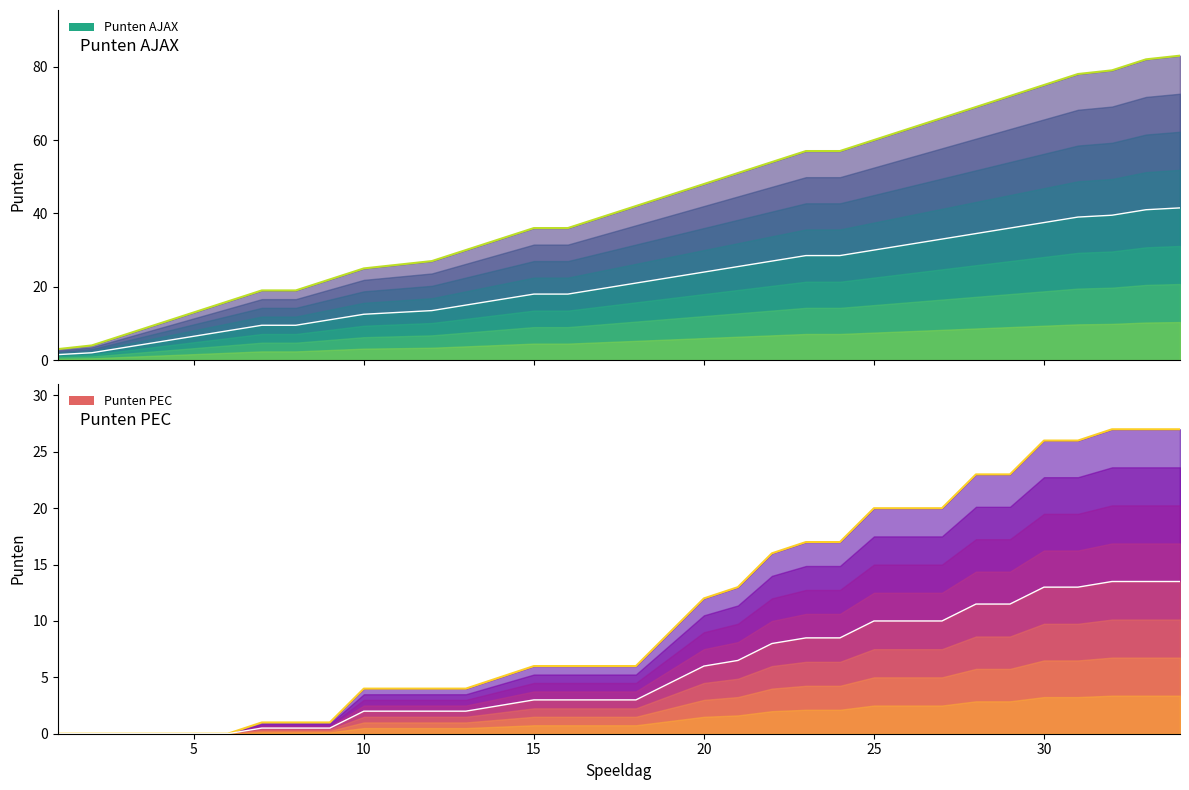

Which series changed the most between 9 and 19?

Punten AJAX